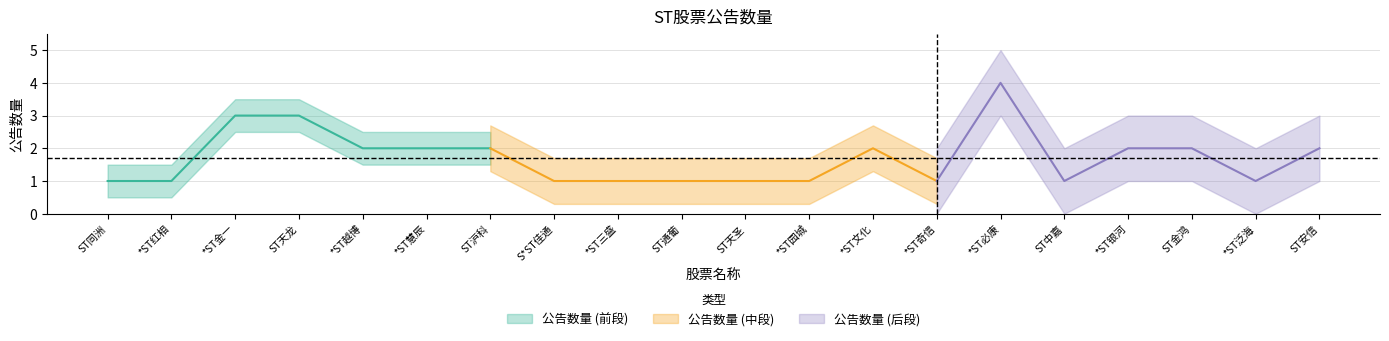

Count the number of values greater than 2.

3